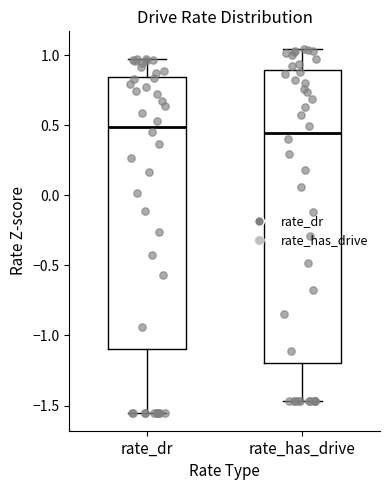

Reading left to right, read every box against the y-axis: the position of its median line, the range the box covers, and the ends of its whiskers. The values are not printed on the chart, so give them approximately, as read against the axis.

rate_dr: median 0.50, box -1.10 to 0.85, whiskers -1.55 to 0.95
rate_has_drive: median 0.45, box -1.20 to 0.90, whiskers -1.45 to 1.05